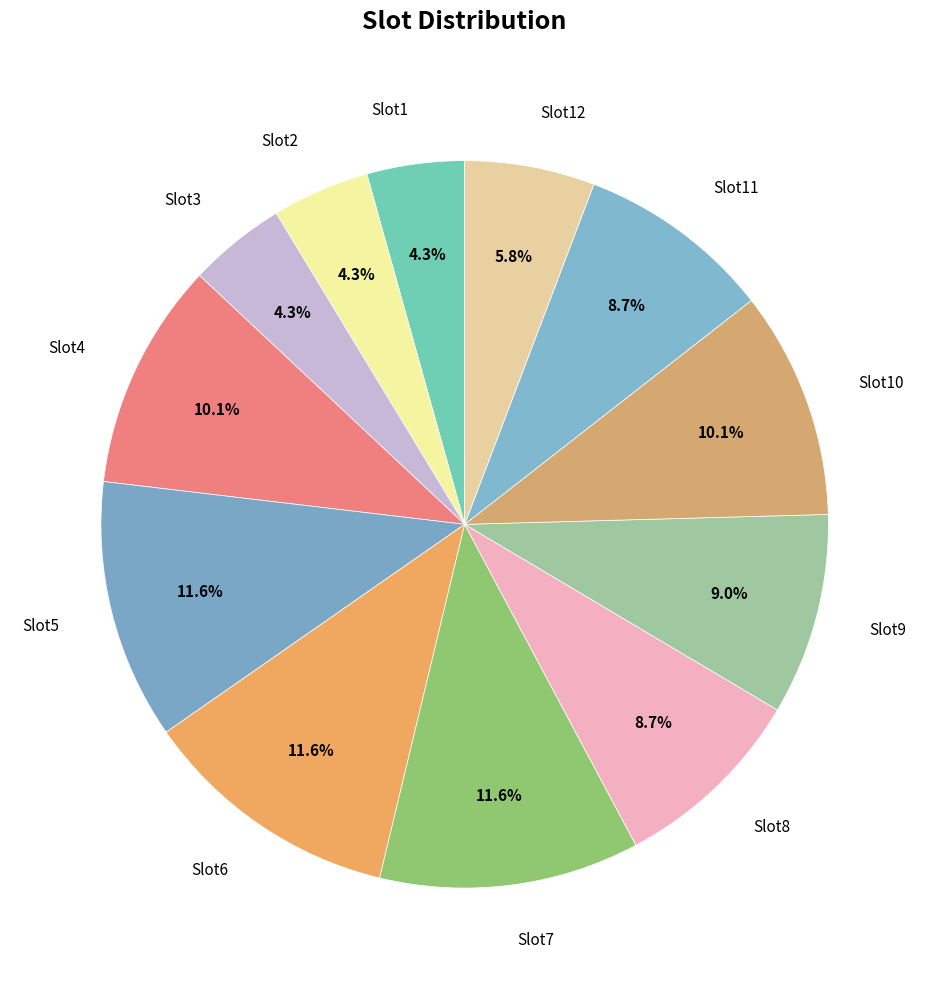

Approximately how many times larger is the value at Slot2 compared to Slot11?

0.5